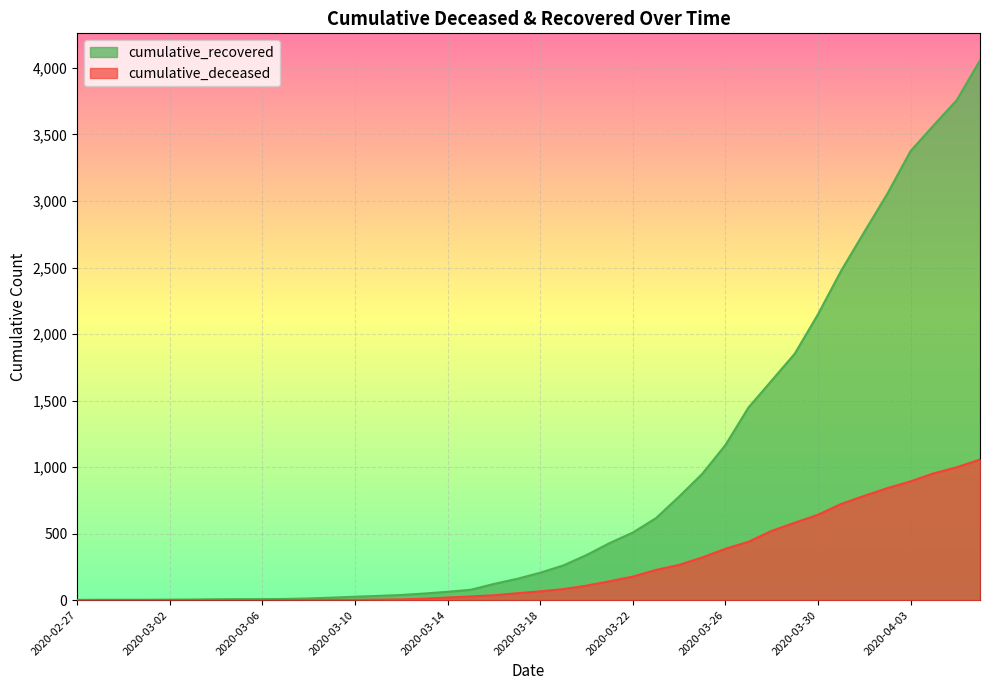

What is the difference between the cumulative_recovered values at 2020-03-30 and 2020-03-29?

295